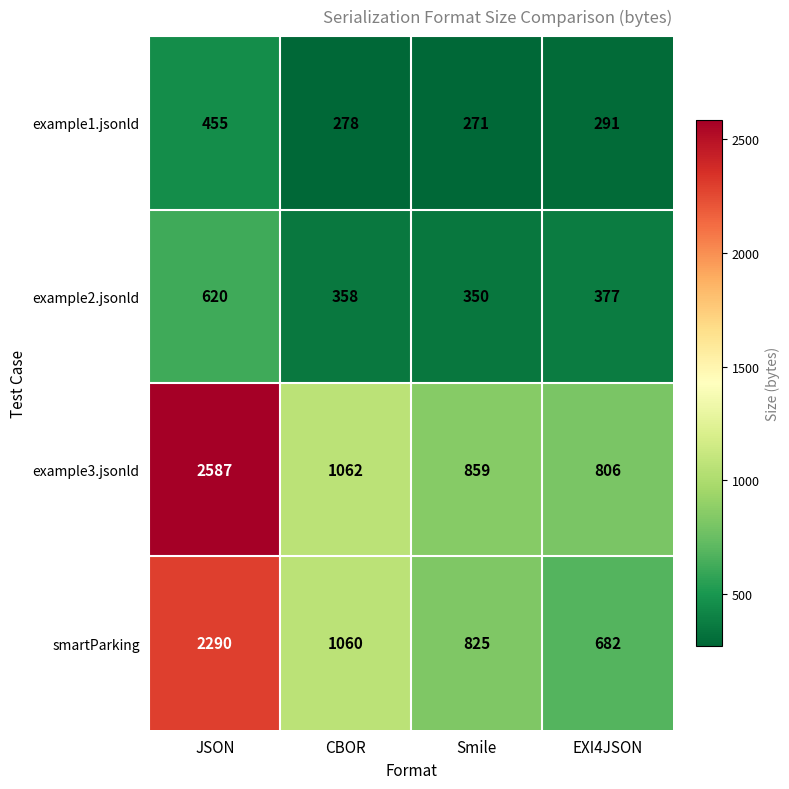

Reading left to right, list all the values displayed in this chart.

example1.jsonld: JSON=455	CBOR=278	Smile=271	EXI4JSON=291
example2.jsonld: JSON=620	CBOR=358	Smile=350	EXI4JSON=377
example3.jsonld: JSON=2587	CBOR=1062	Smile=859	EXI4JSON=806
smartParking: JSON=2290	CBOR=1060	Smile=825	EXI4JSON=682